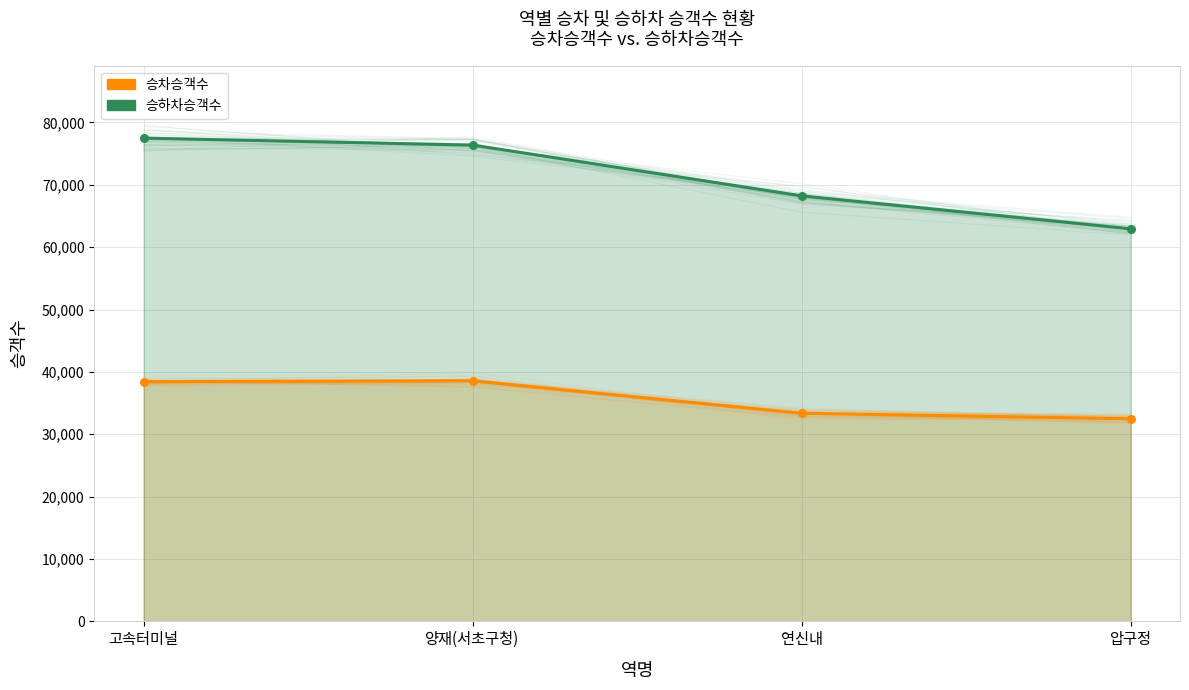

Which series has the widest spread of Y values?

승하차승객수